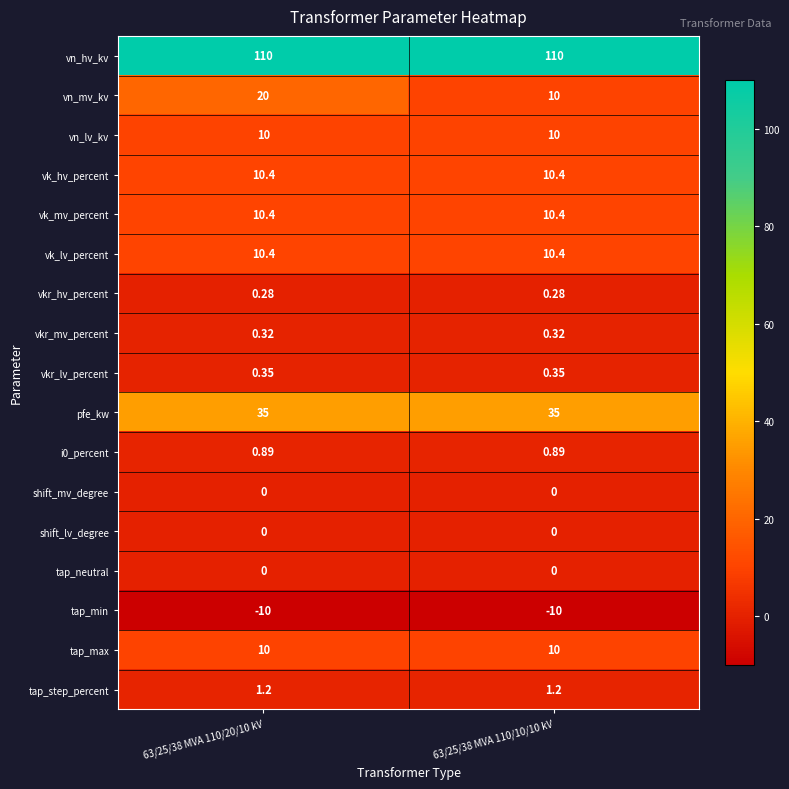

Which series has the largest total across all categories?

vn_hv_kv